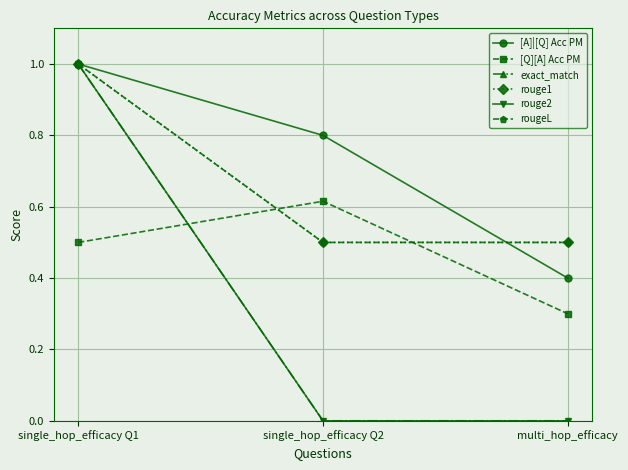

Is it true that rougeL equals 0.5 at single_hop_efficacy Q2?

True